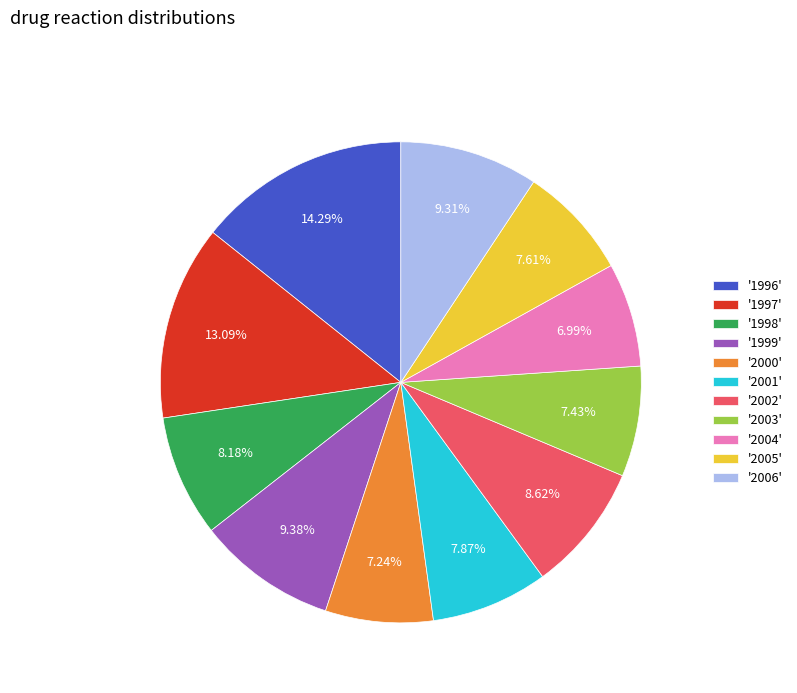

Is '2005' the majority of the pie?

No